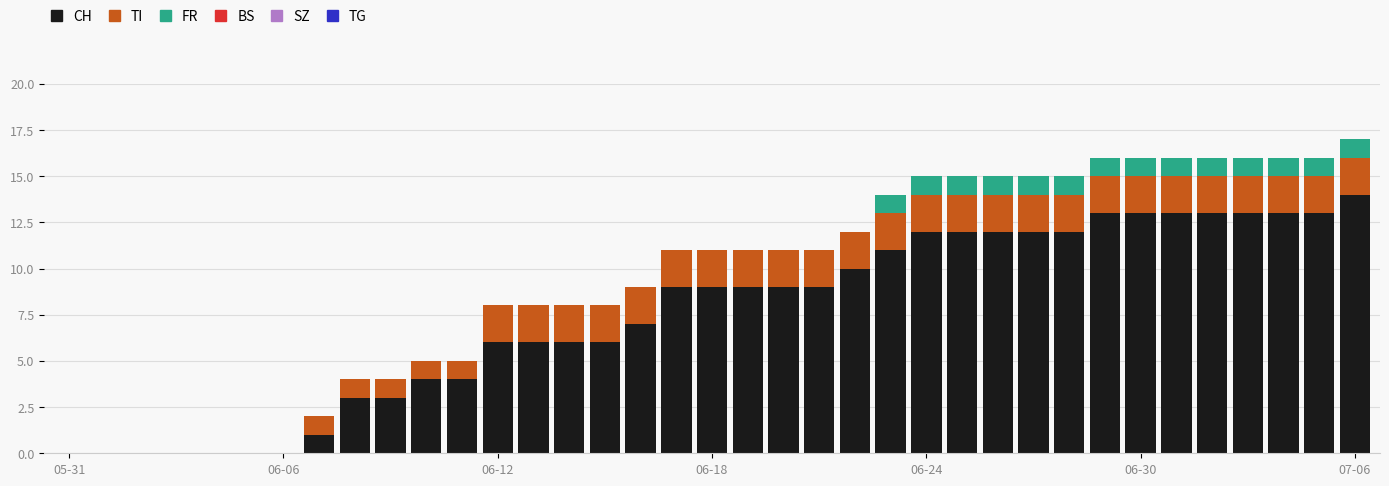

Count the number of categories in the chart.

37